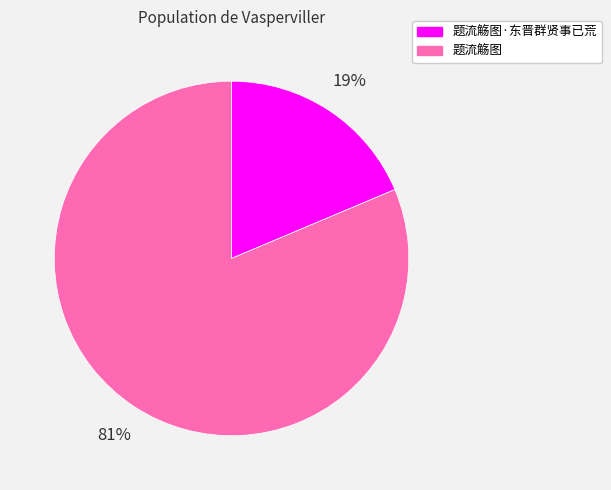

Rank the categories by value from lowest to highest.

题流觞图·东晋群贤事已荒, 题流觞图